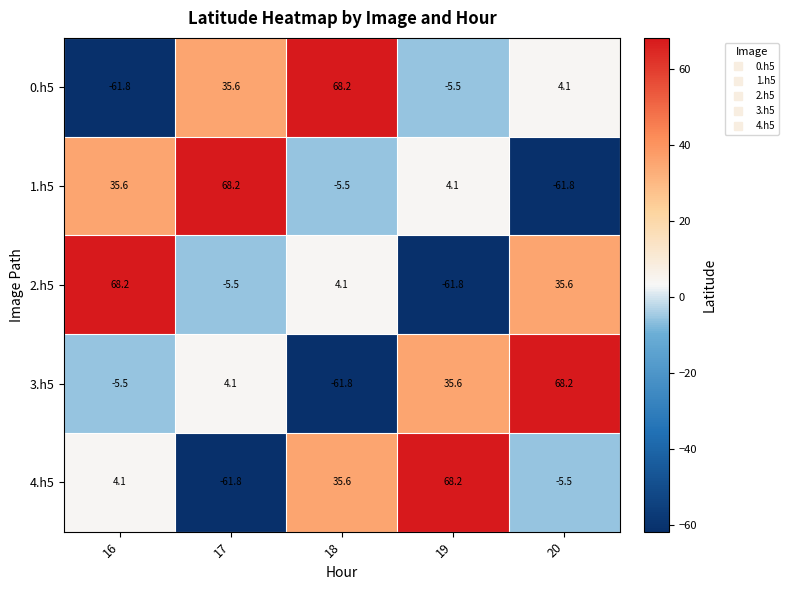

Reading left to right, transcribe all the data shown in this chart.

0.h5: -61.8	35.6	68.2	-5.5	4.1
1.h5: 35.6	68.2	-5.5	4.1	-61.8
2.h5: 68.2	-5.5	4.1	-61.8	35.6
3.h5: -5.5	4.1	-61.8	35.6	68.2
4.h5: 4.1	-61.8	35.6	68.2	-5.5